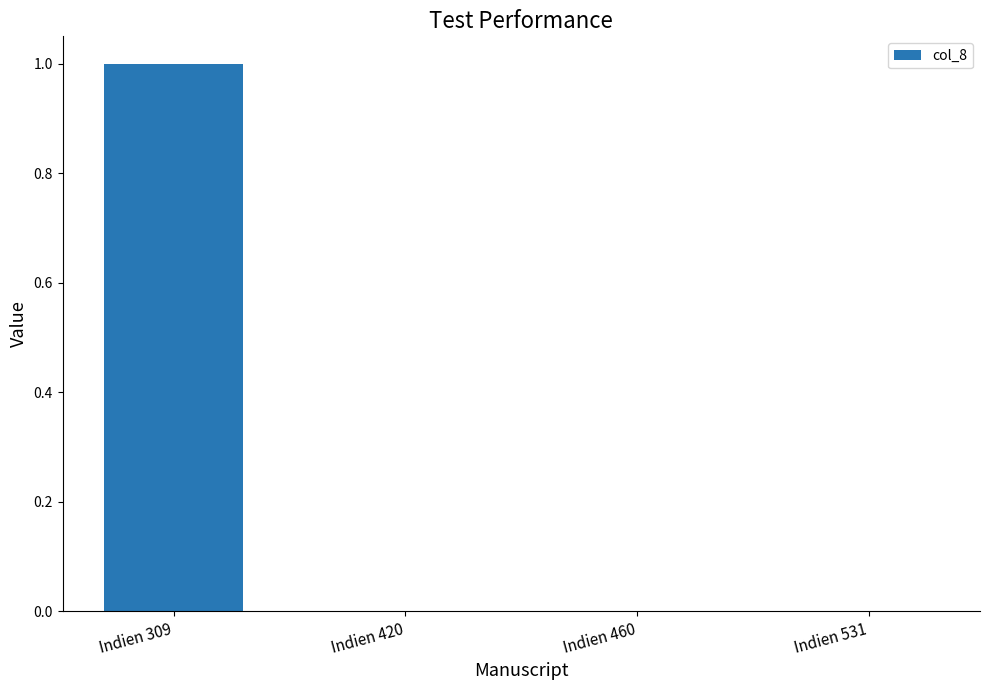

What is the greatest value displayed?

1